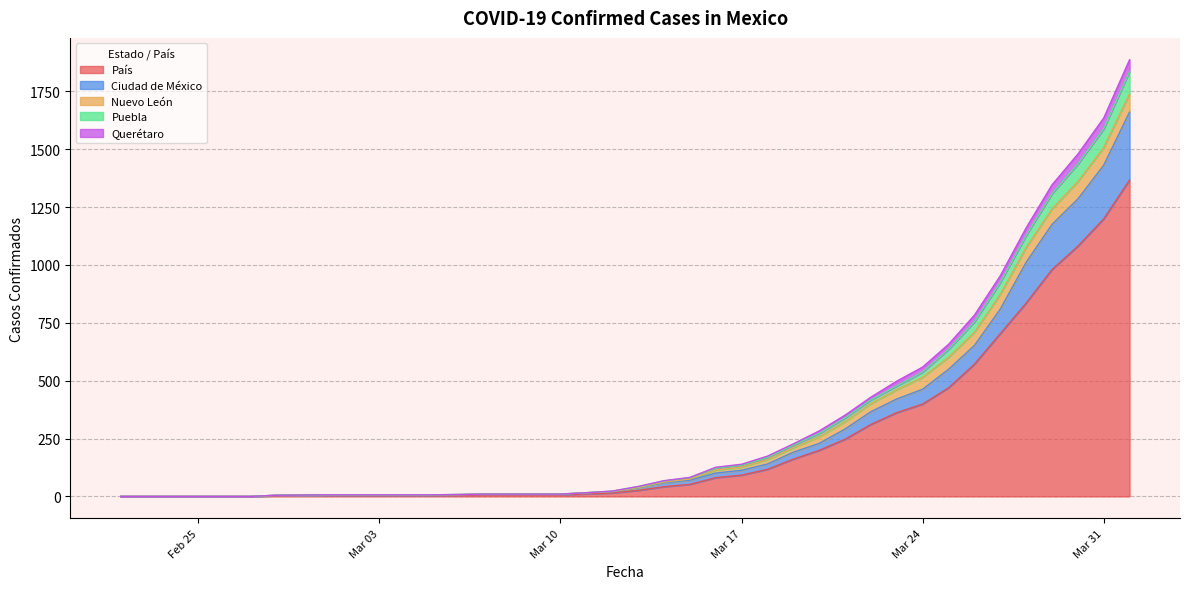

What is the highest value of the País series?

1367